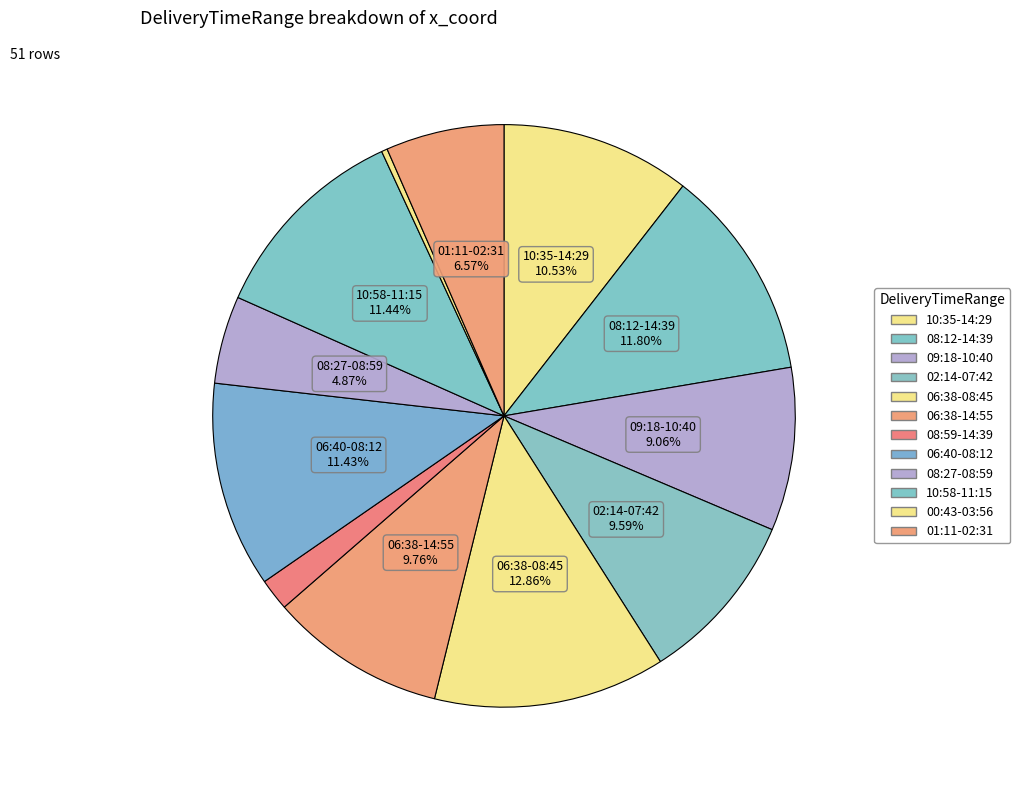

Rank the categories by value from lowest to highest.

00:43-03:56, 08:59-14:39, 08:27-08:59, 01:11-02:31, 09:18-10:40, 02:14-07:42, 06:38-14:55, 10:35-14:29, 06:40-08:12, 10:58-11:15, 08:12-14:39, 06:38-08:45